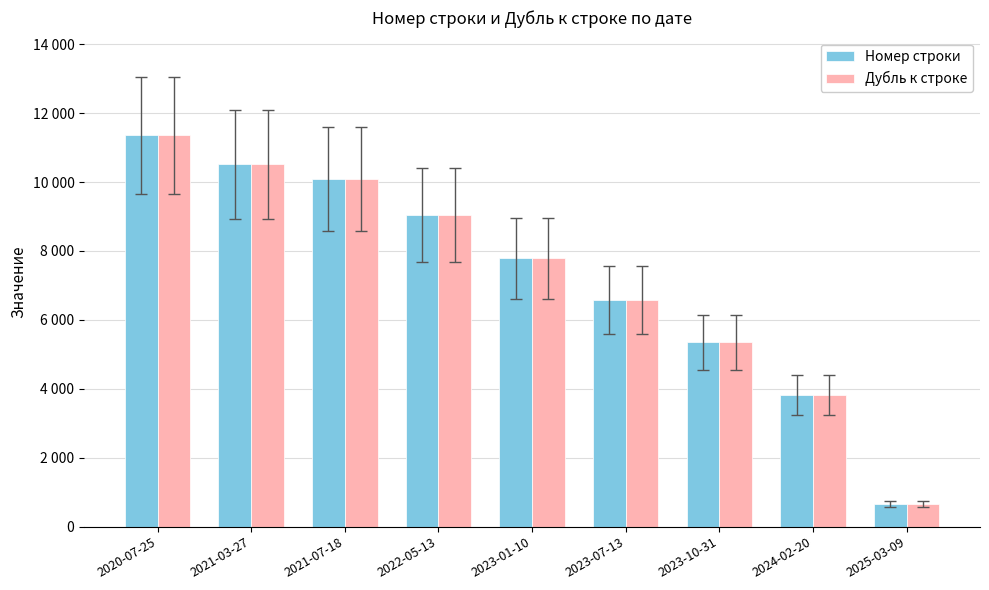

List the labels in order of Дубль к строке value, smallest first.

2025-03-09, 2024-02-20, 2023-10-31, 2023-07-13, 2023-01-10, 2022-05-13, 2021-07-18, 2021-03-27, 2020-07-25